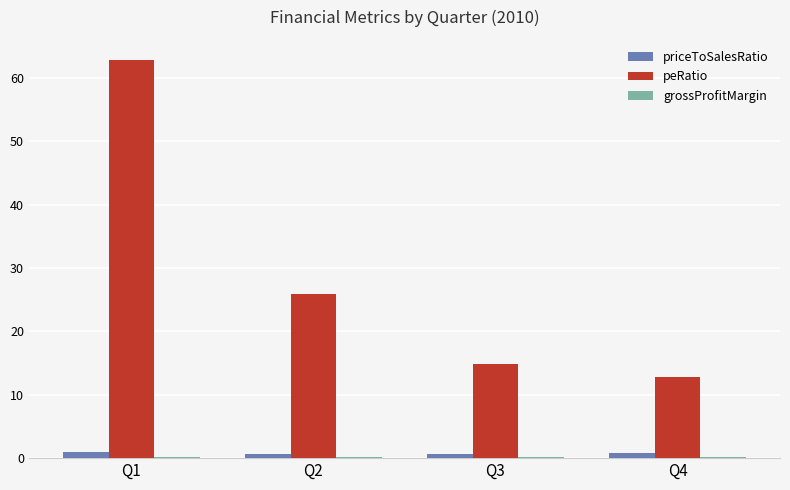

Which series has the largest total across all categories?

peRatio